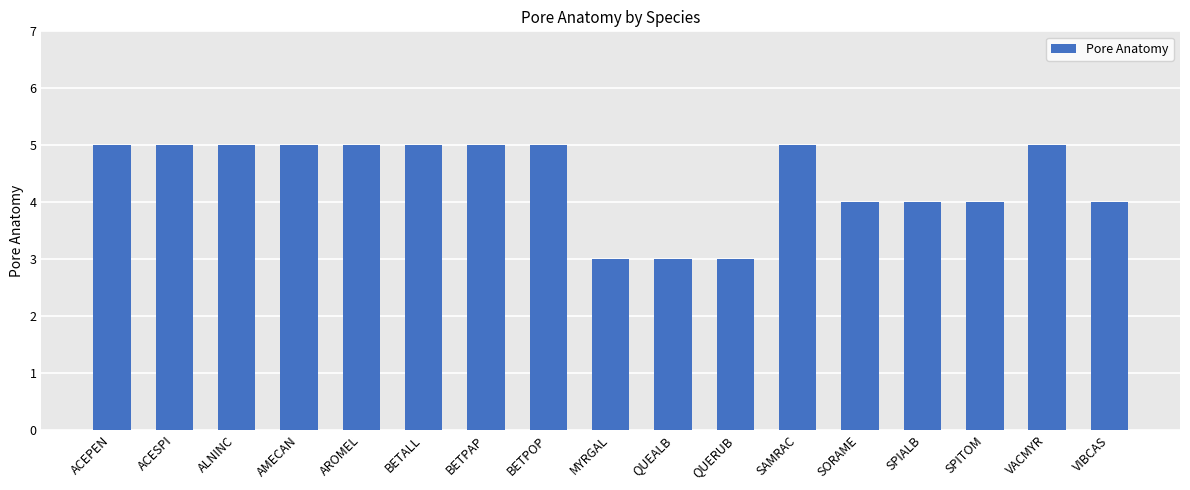

Is it true that the value at ACESPI is 9?

False